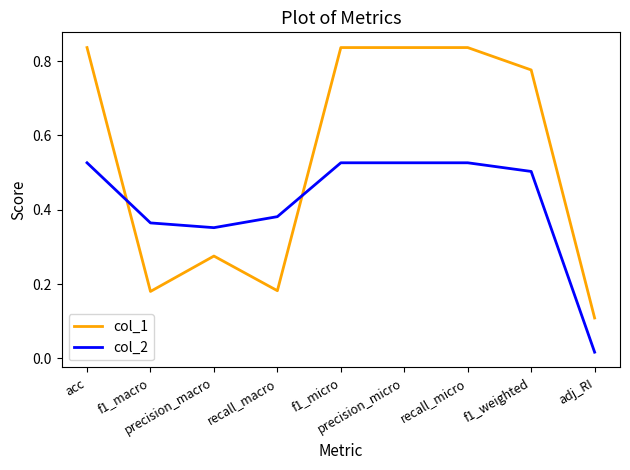

Which series has the widest spread of values?

col_1